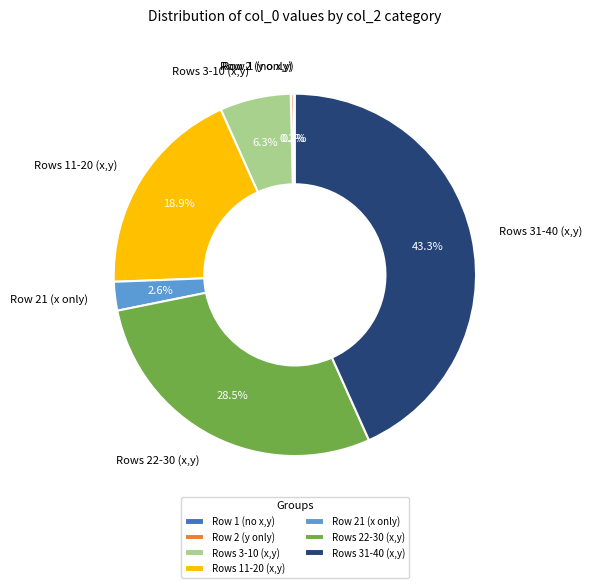

Between Row 21 (x only) and Rows 22-30 (x,y), which is larger?

Rows 22-30 (x,y)